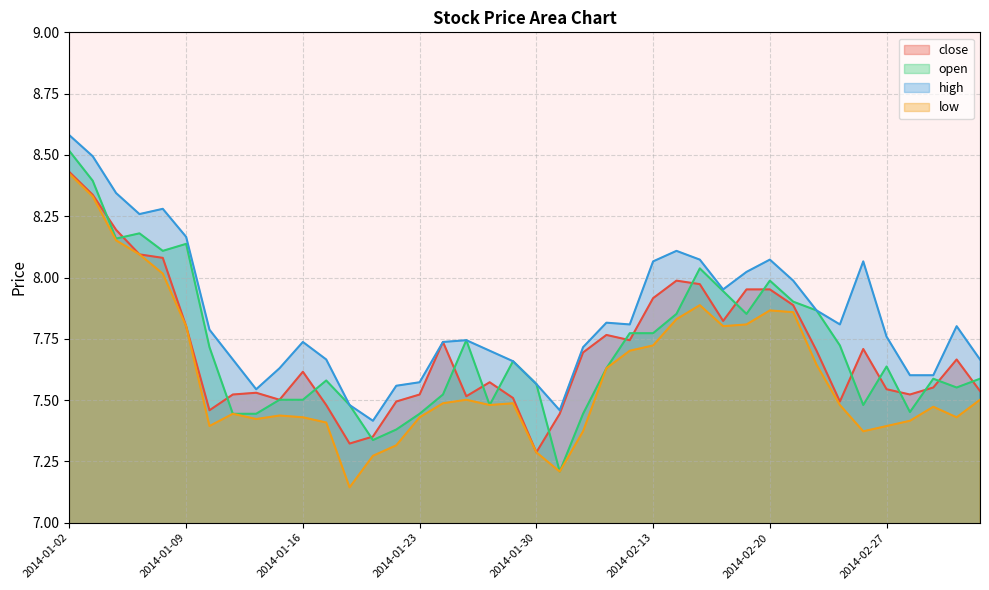

What position from the left is 2014-01-13?

8